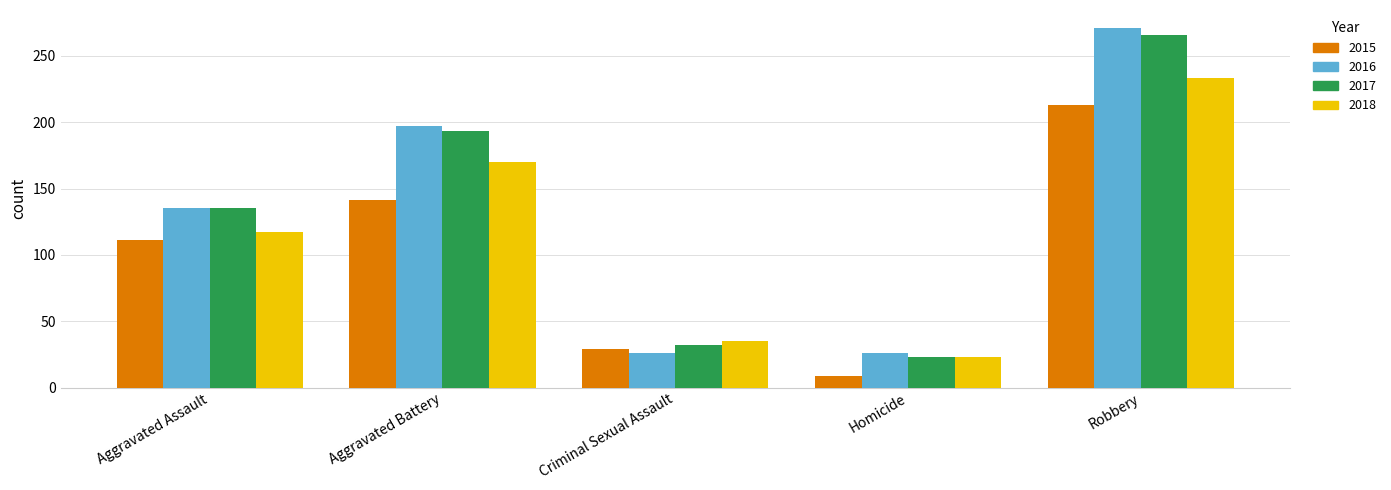

Which series changed the most between Aggravated Assault and Robbery?

2016